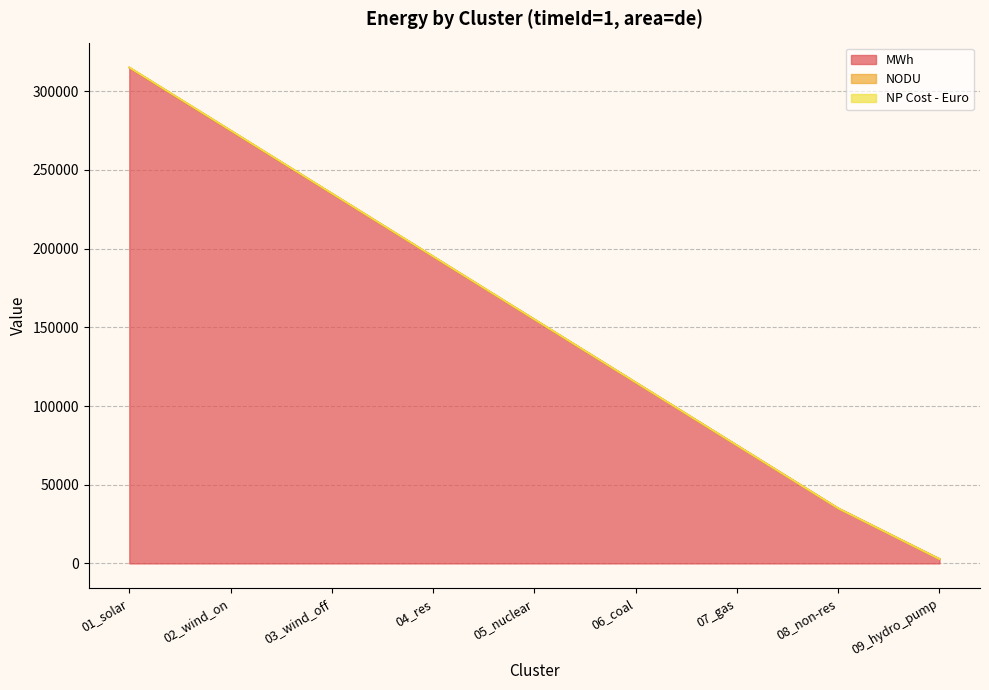

The value of NODU at 06_coal is 115067. True or false?

True